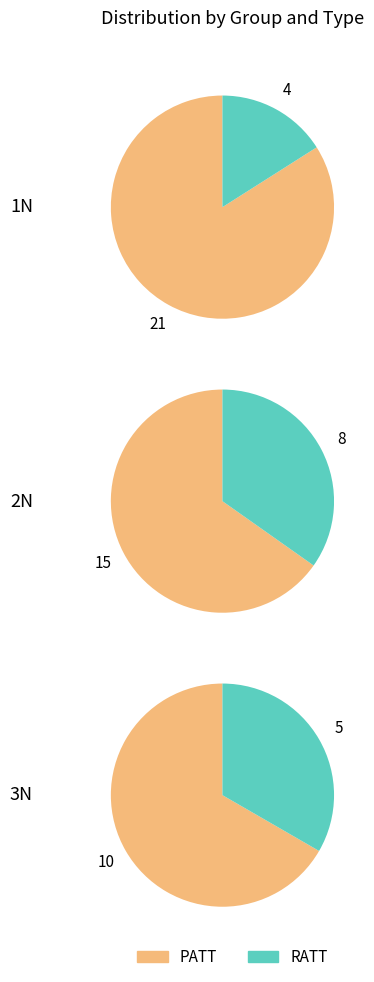

Does 5 account for over 50% of the chart?

No